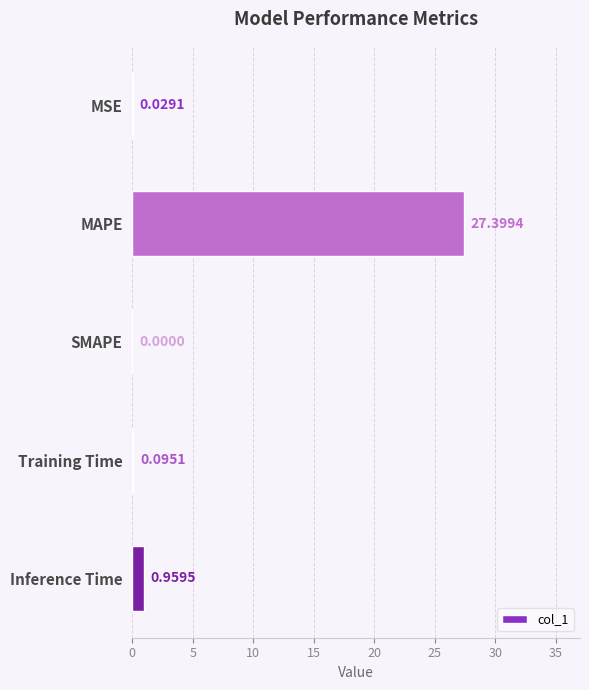

Where is the data nearest to the value 13?

Inference Time